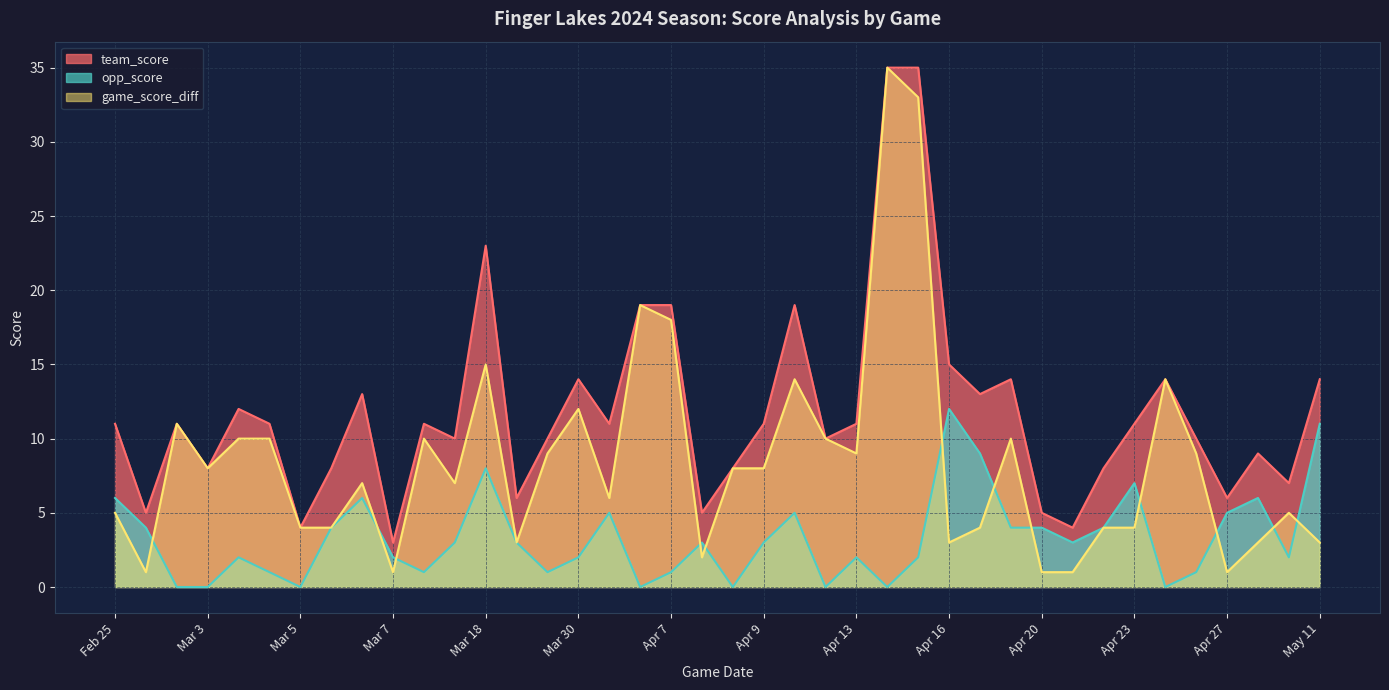

True or false: team_score has a value of 13 at Apr 19.

True